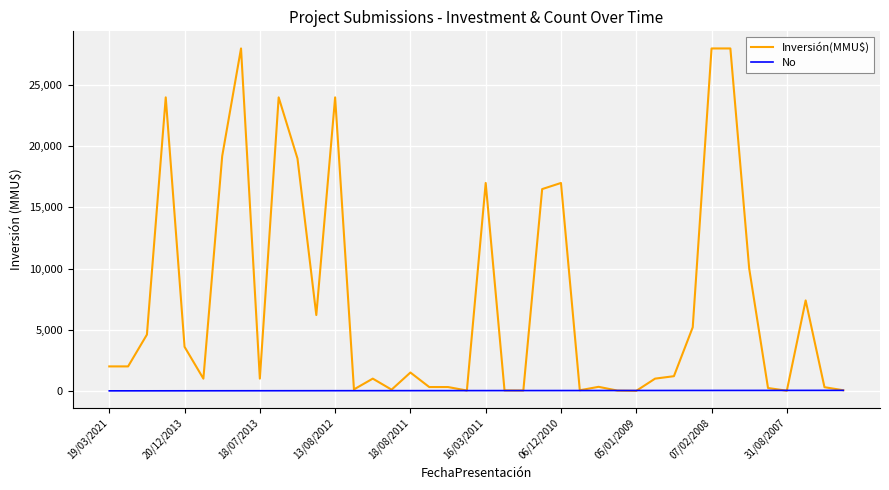

What is the difference between the second highest and minimum values in the Inversión(MMU$) series?

27999